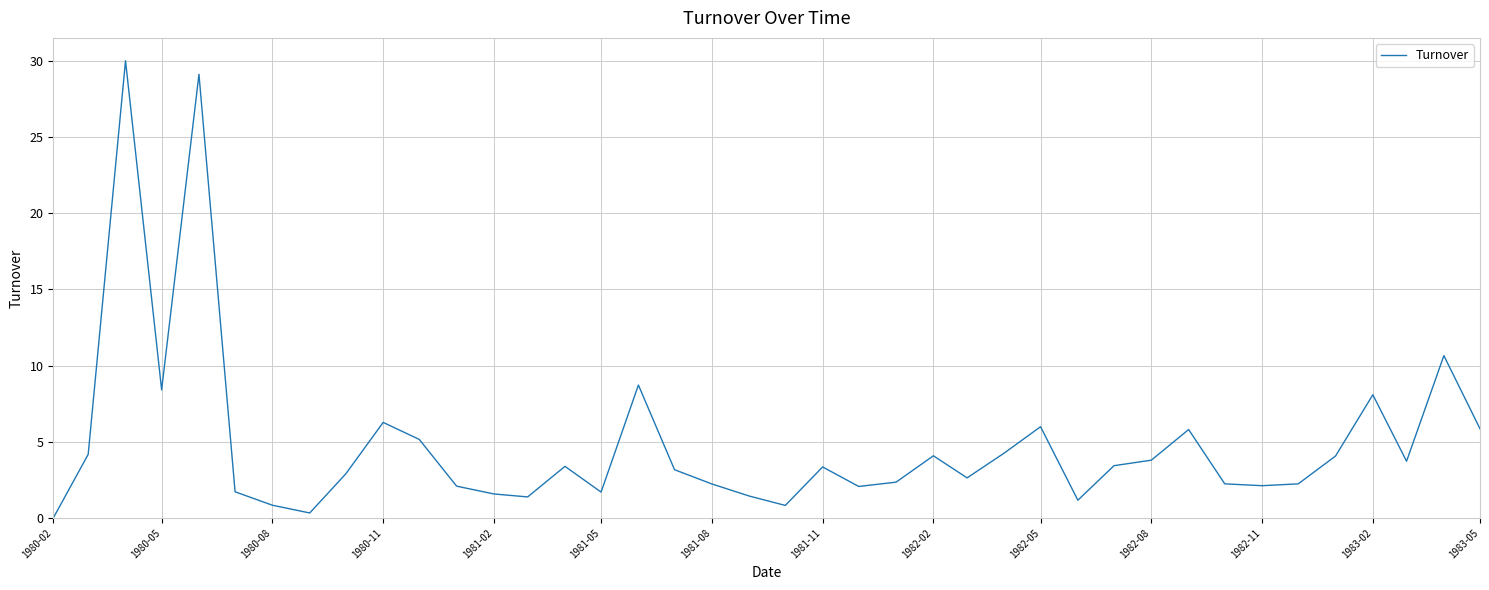

What is the greatest value displayed?

30.0